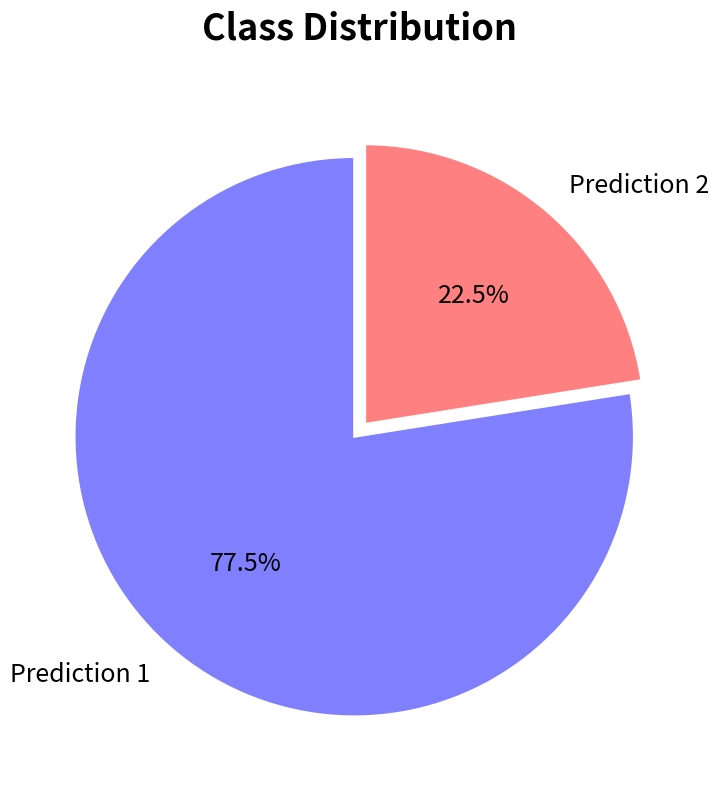

Rank the categories by value from lowest to highest.

Prediction 2, Prediction 1